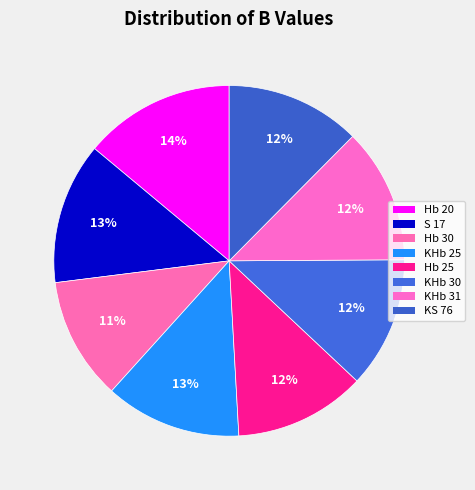

What percentage is the Hb 30 slice, to the nearest percent?

11%